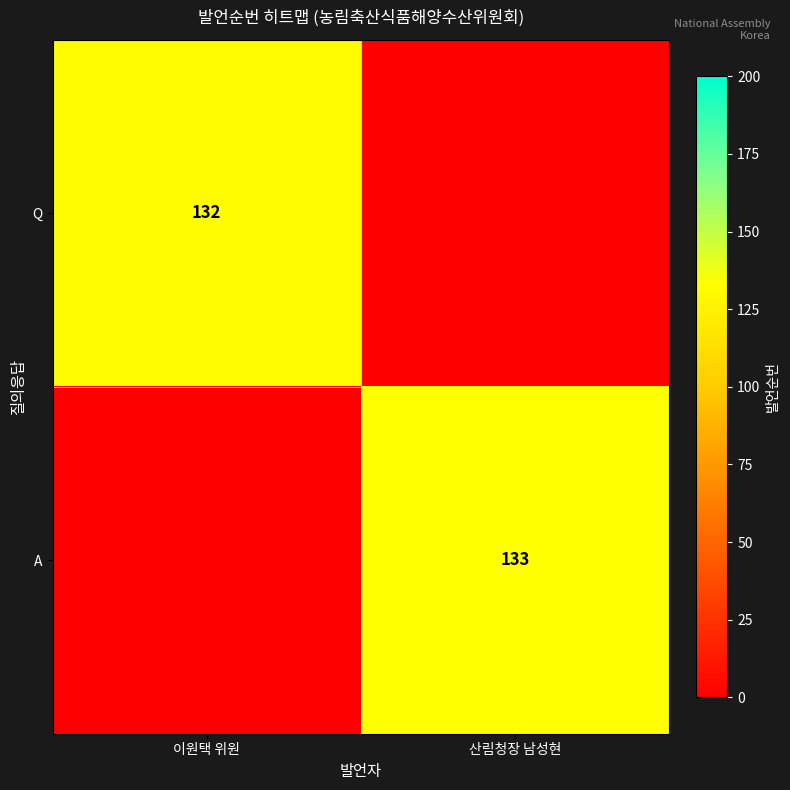

True or false: A has a value of 216 at 산림청장 남성현.

False